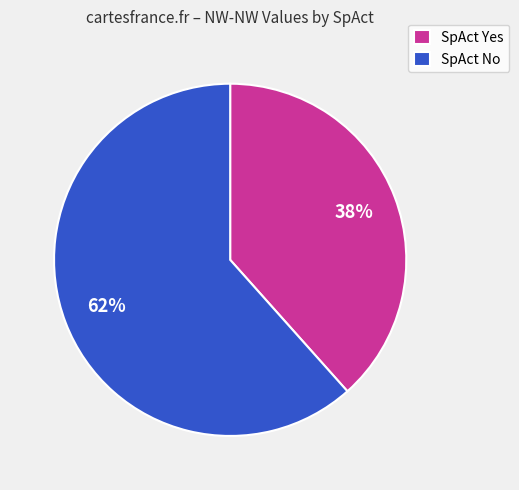

How many slices are in this pie chart?

2